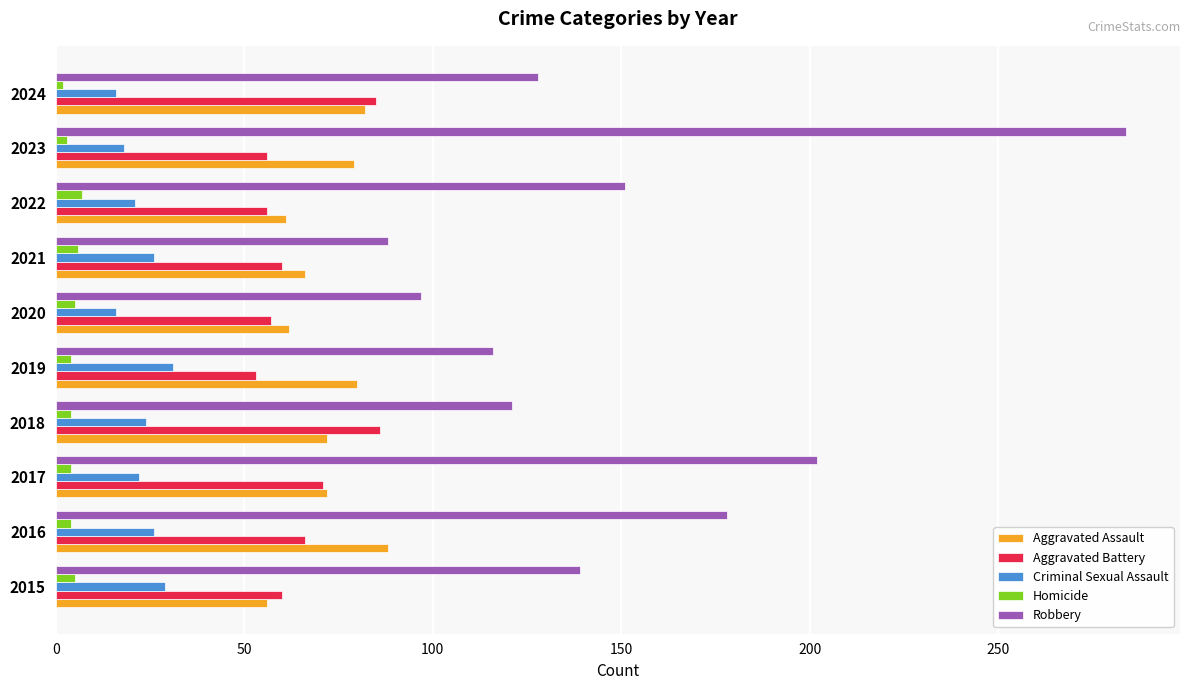

At which category is the sum across all series the highest?

2023